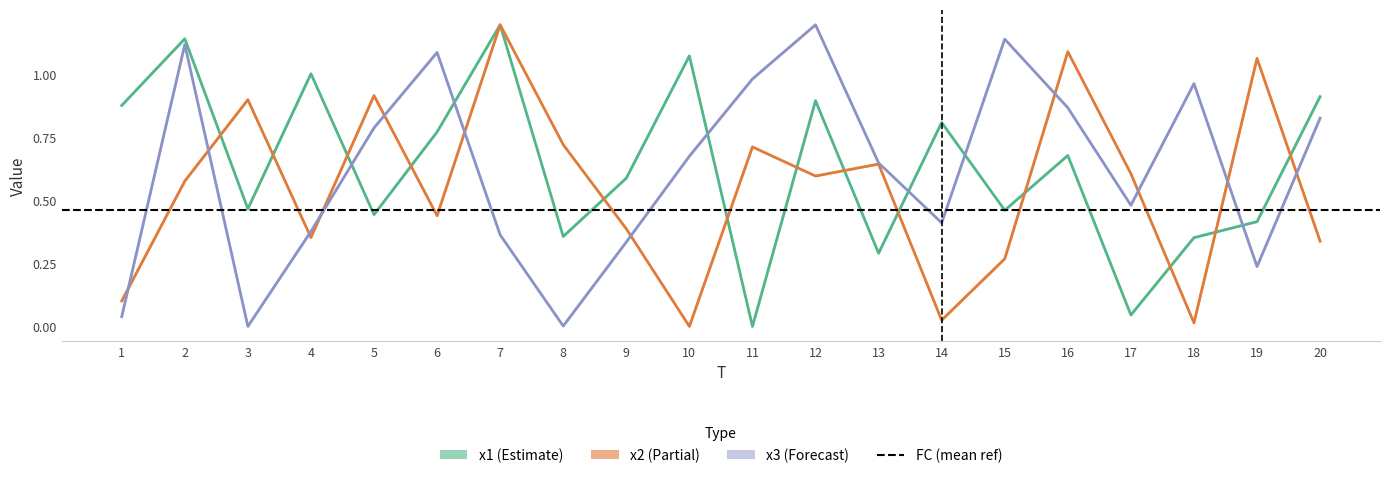

Which has a higher value, 18 or 6?

6